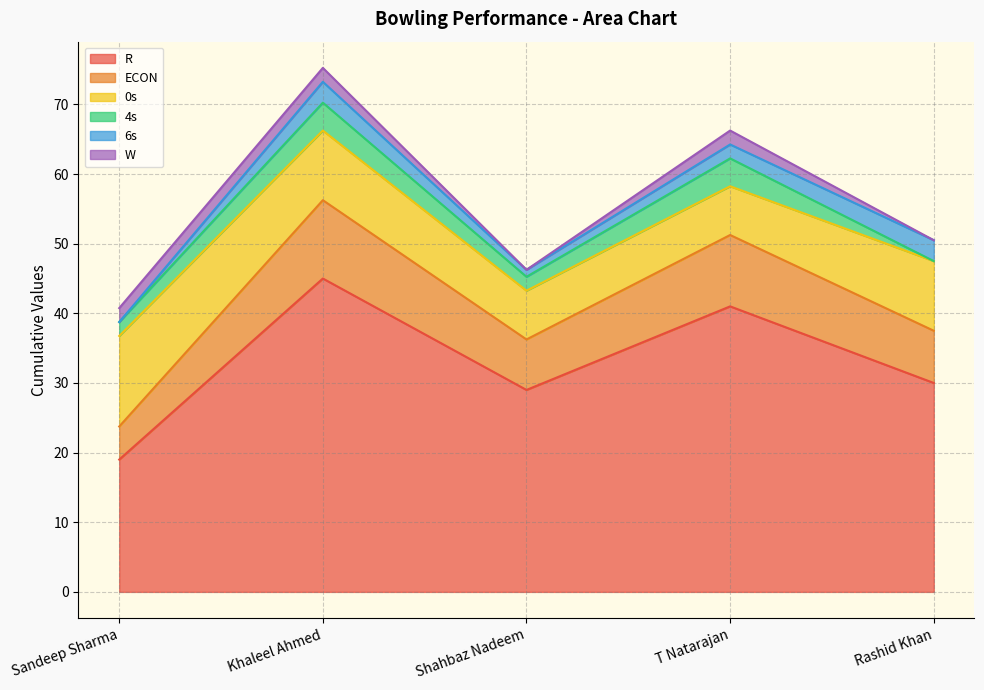

Reading right to left, list all the values displayed in this chart.

R: 30.0	41.0	29.0	45.0	19.0
ECON: 7.5	10.2	7.2	11.2	4.8
6s: 3.0	2.0	1.0	3.0	0.0
0s: 10.0	7.0	7.0	10.0	13.0
4s: 0.0	4.0	2.0	4.0	2.0
W: 0.0	2.0	0.0	2.0	2.0